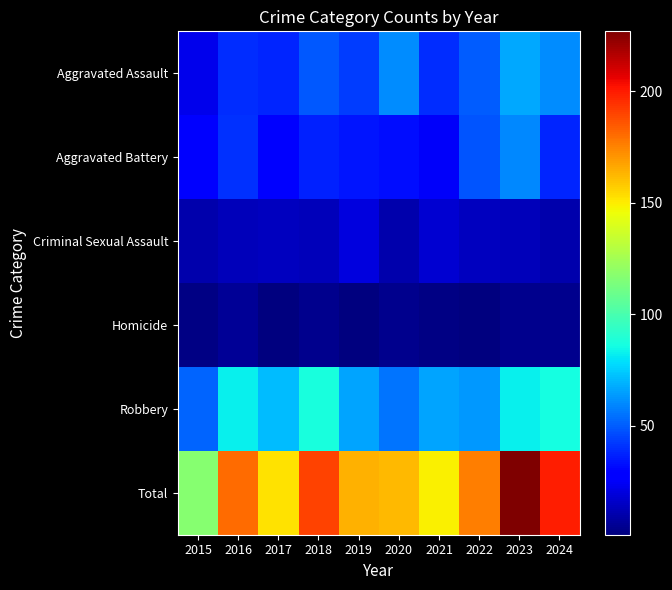

What is the total value across all series at 2018?

380